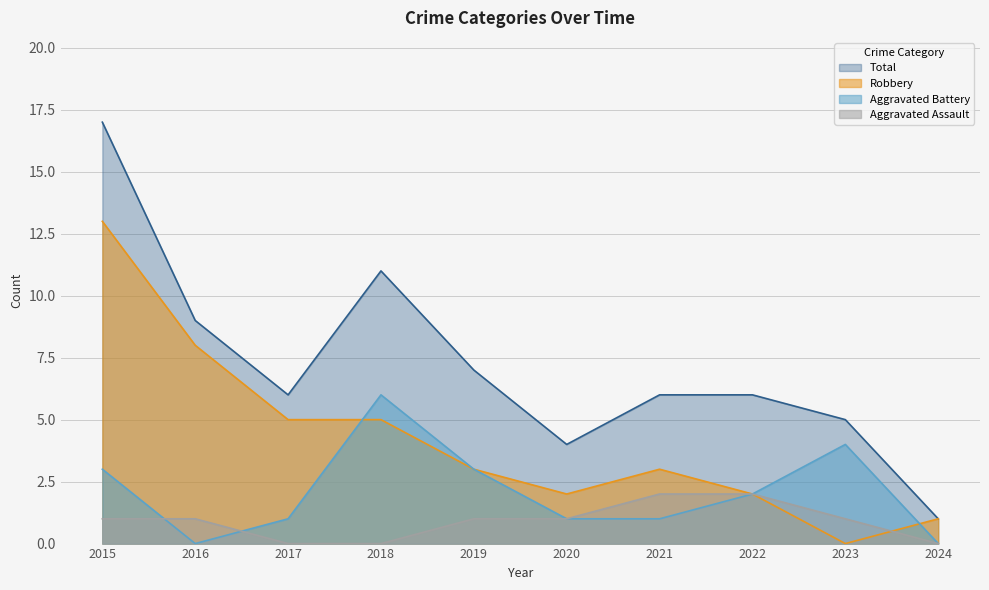

What is the maximum value shown in the chart?

17